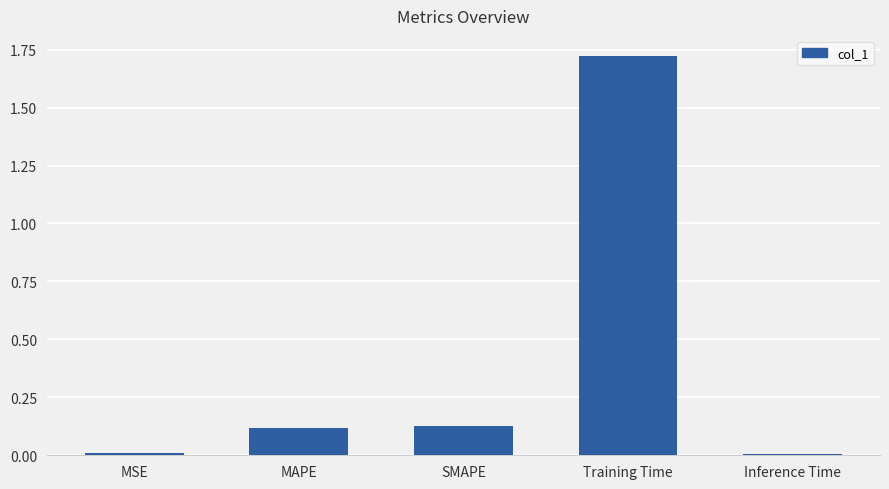

Which label corresponds to the largest value in the chart?

Training Time